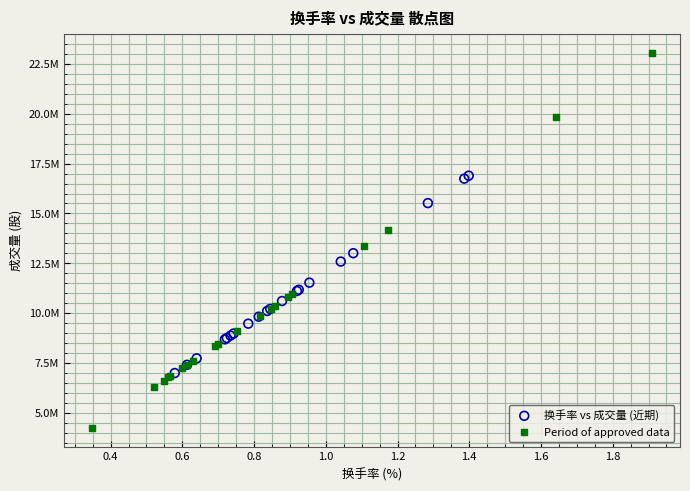

What are all the series names shown in the legend?

换手率 vs 成交量 (近期), Period of approved data